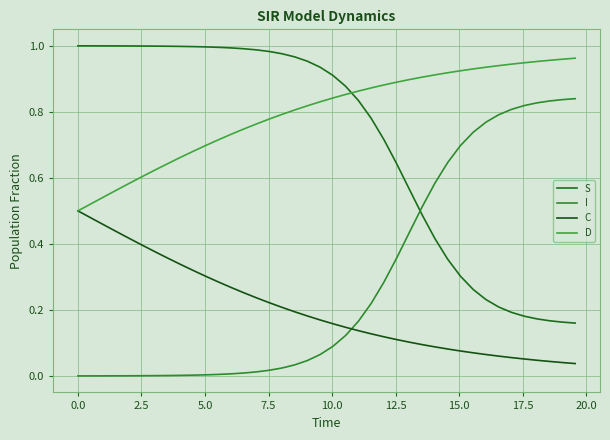

Which series has the largest total across all categories?

D